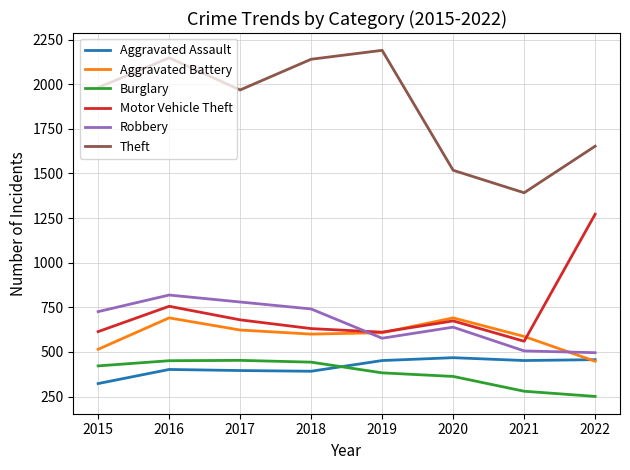

What is the sum of the Theft values at 2017 and 2019?

4158